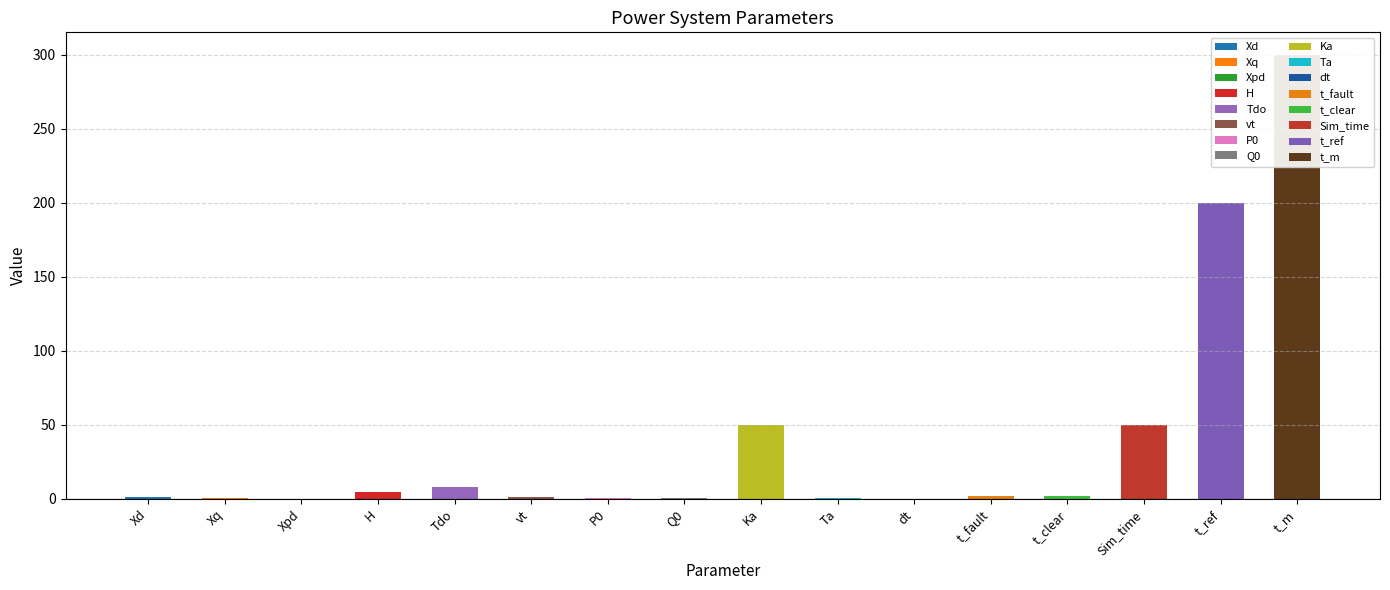

How many bars are there in total?

16